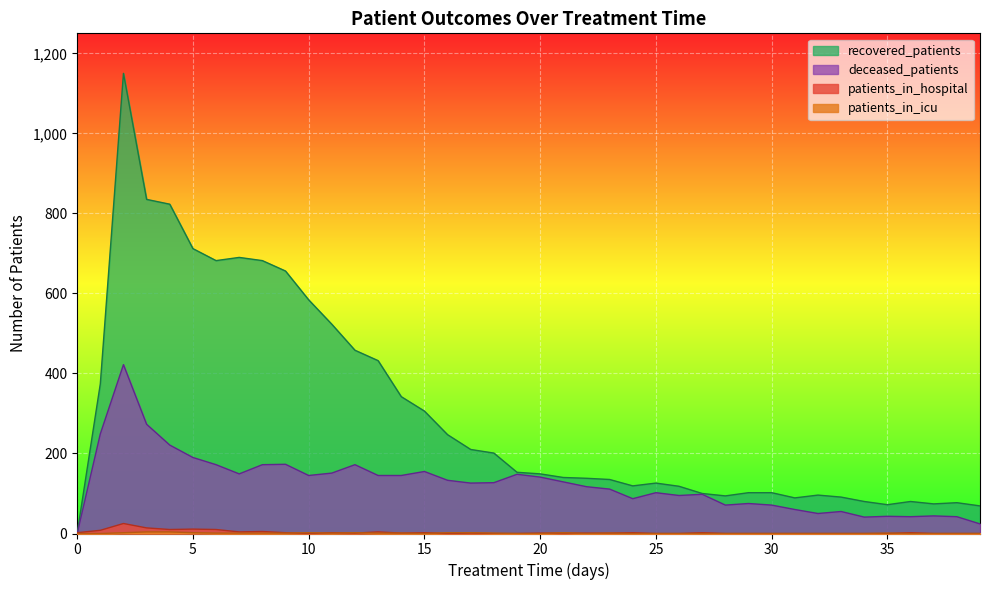

Where do patients_in_hospital and recovered_patients first cross each other?

0 and 1